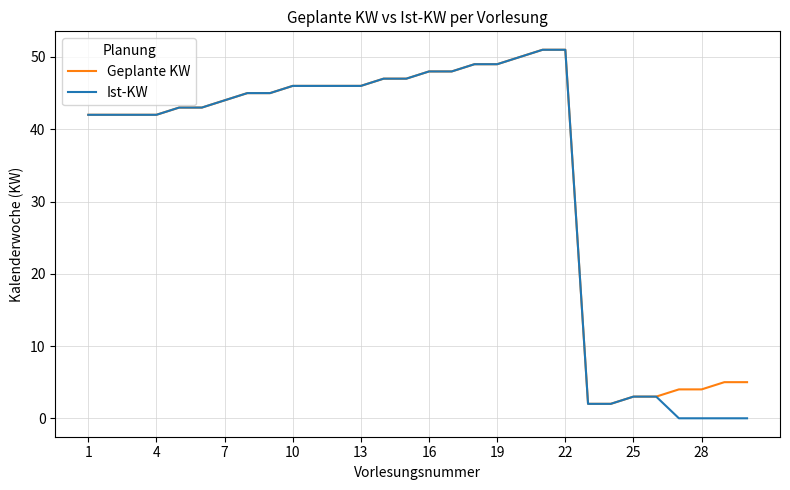

What is the maximum value shown in the chart?

51